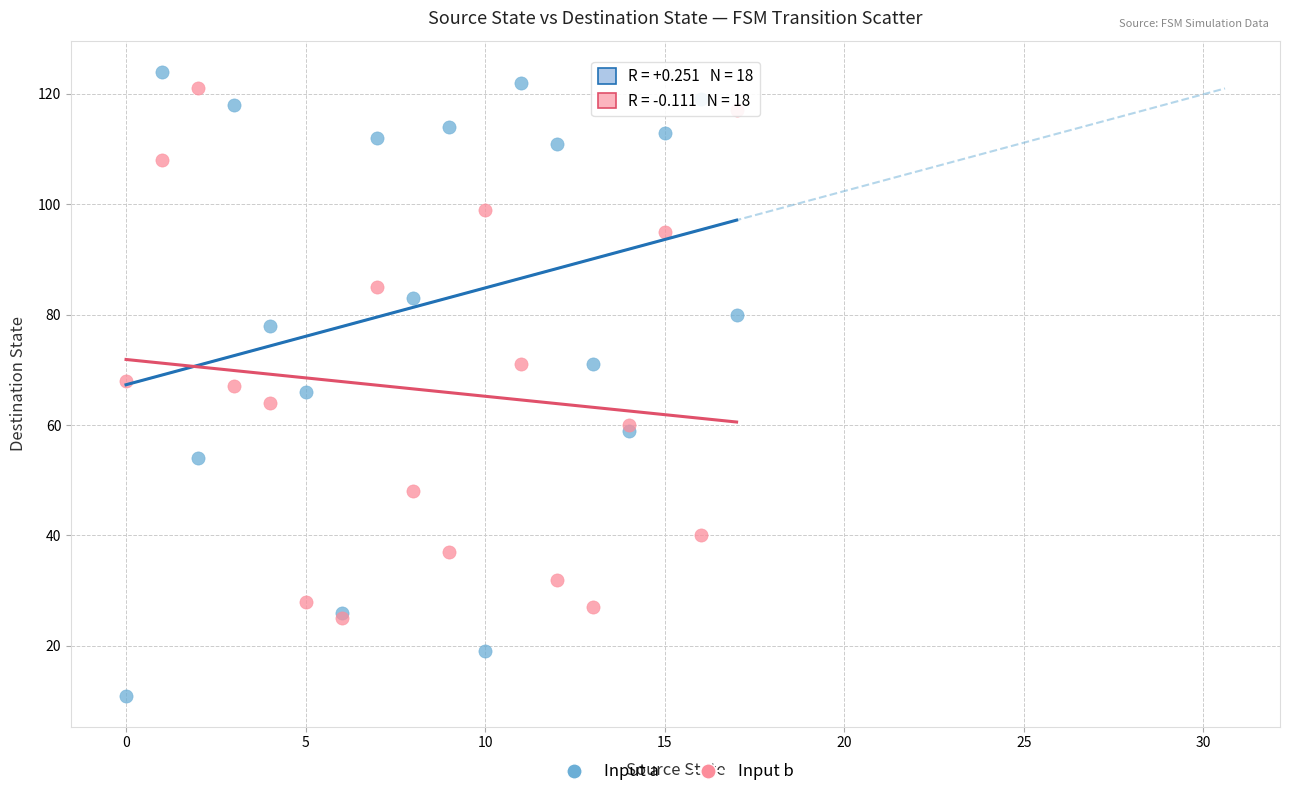

Which series reaches the minimum Y coordinate?

Input a